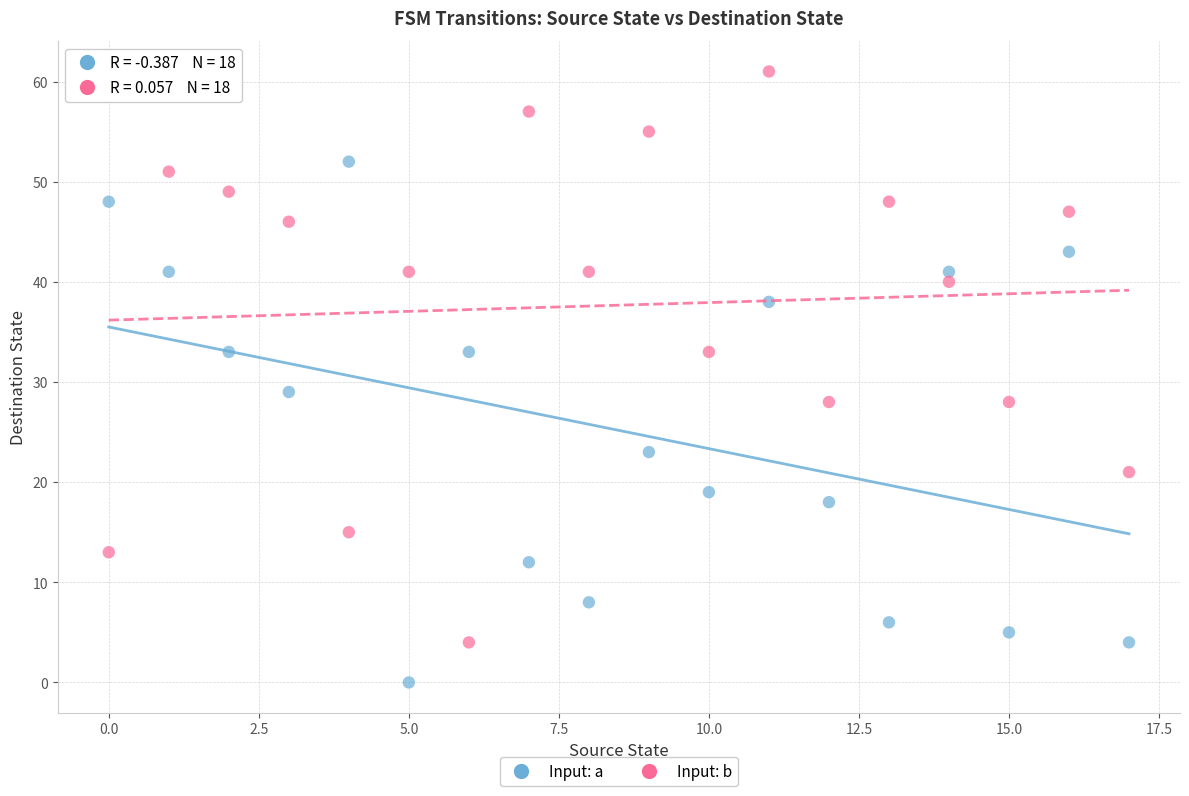

Which series has the largest Y range (max minus min)?

Input: b